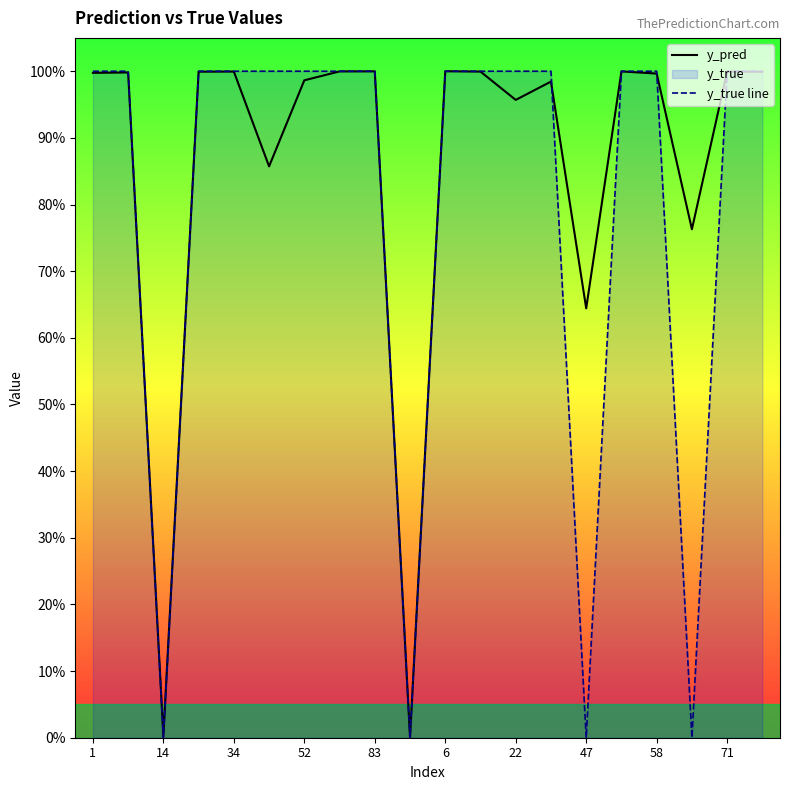

Rank the series at 18 from highest to lowest value.

y_true line, y_pred